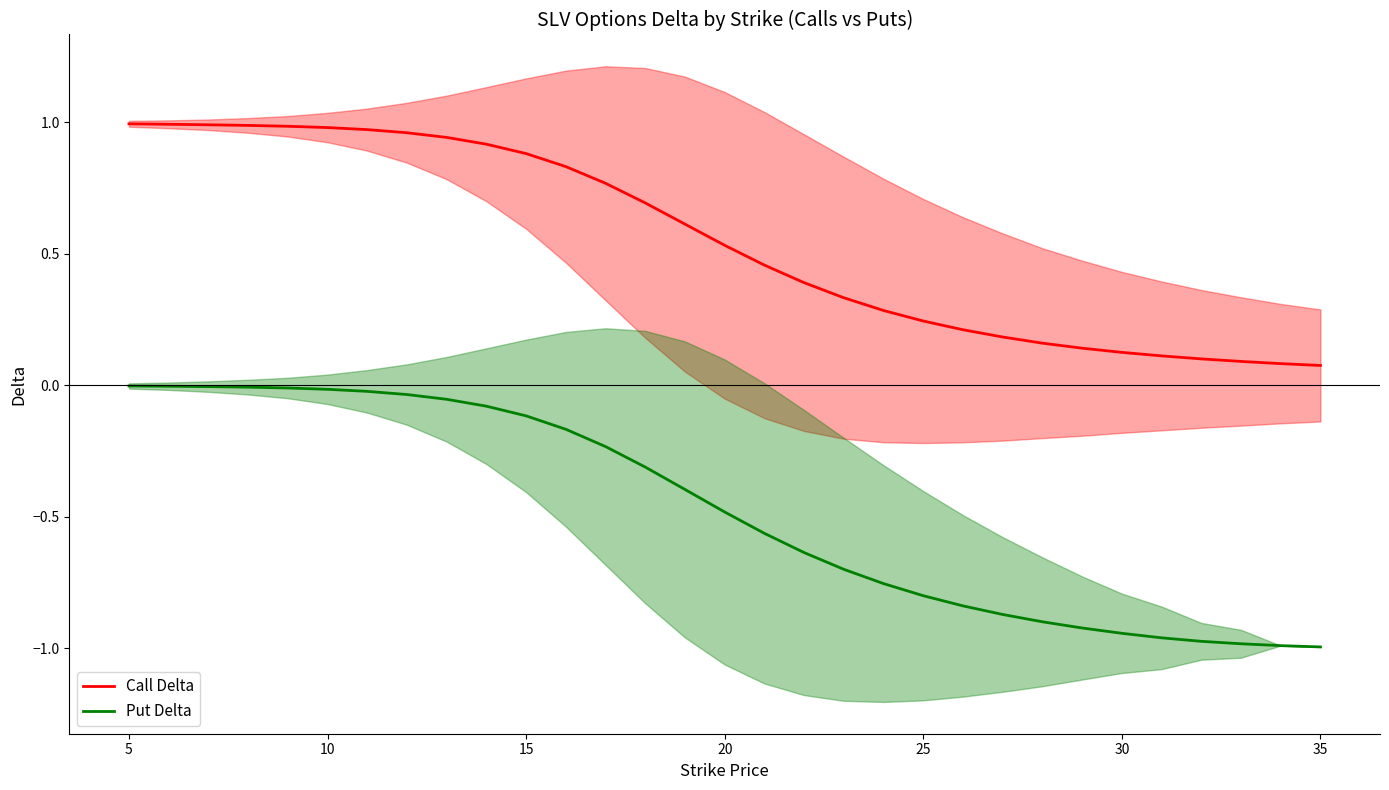

True or false: Put Delta and Call Delta cross at least once.

False